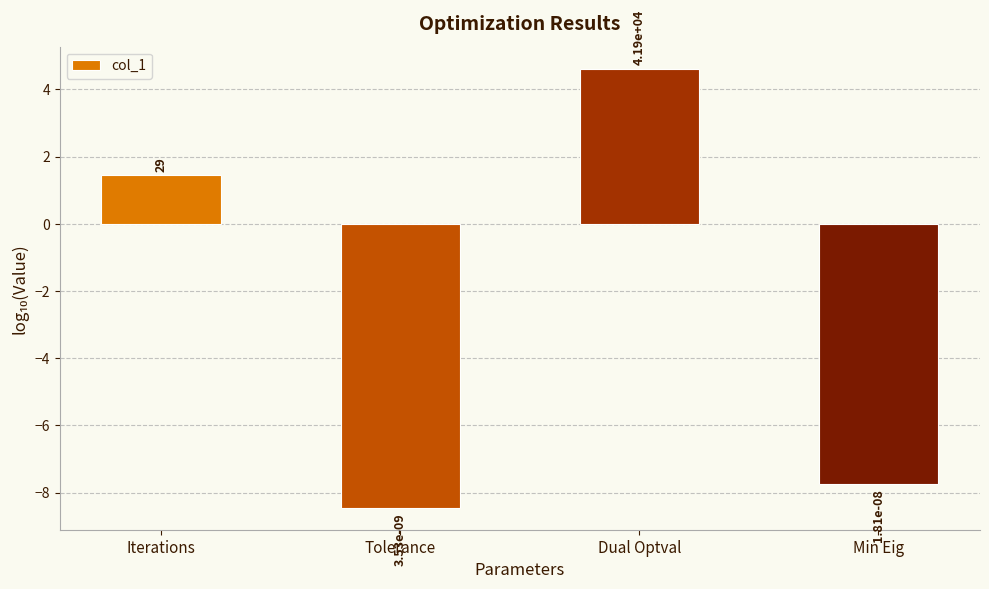

At which category does the chart reach its peak across all series?

Dual Optval